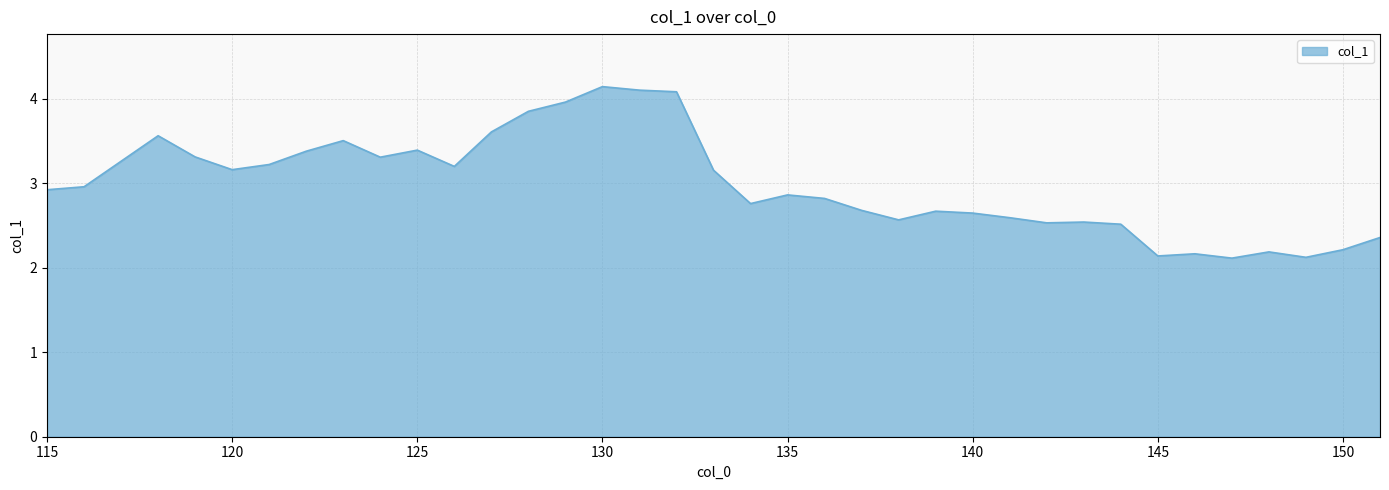

What is the minimum value shown in the chart?

2.1